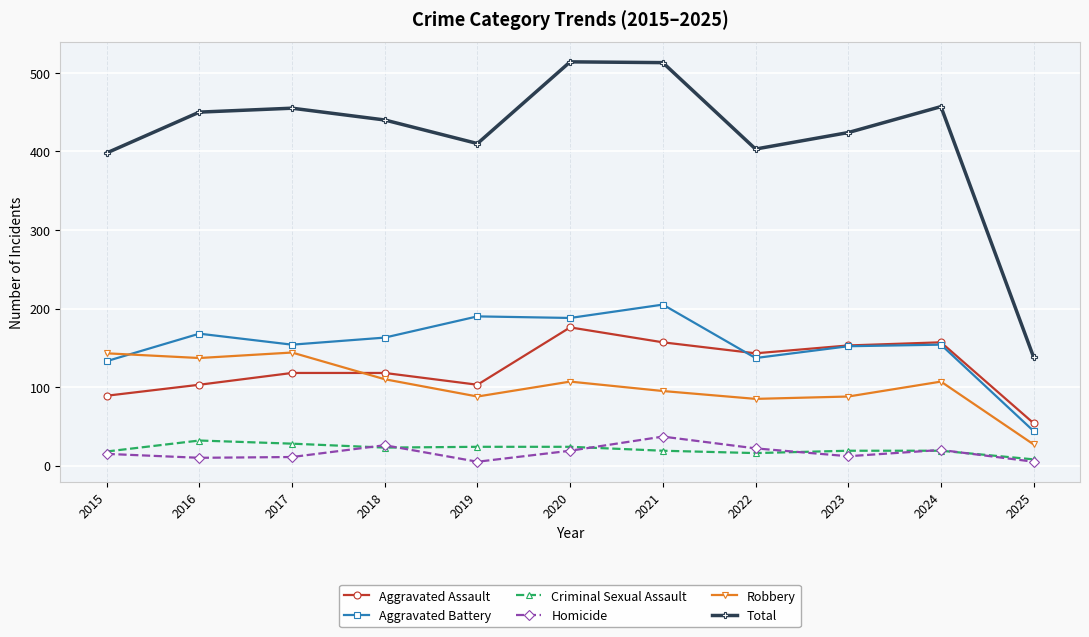

How many data points does each series have?

11